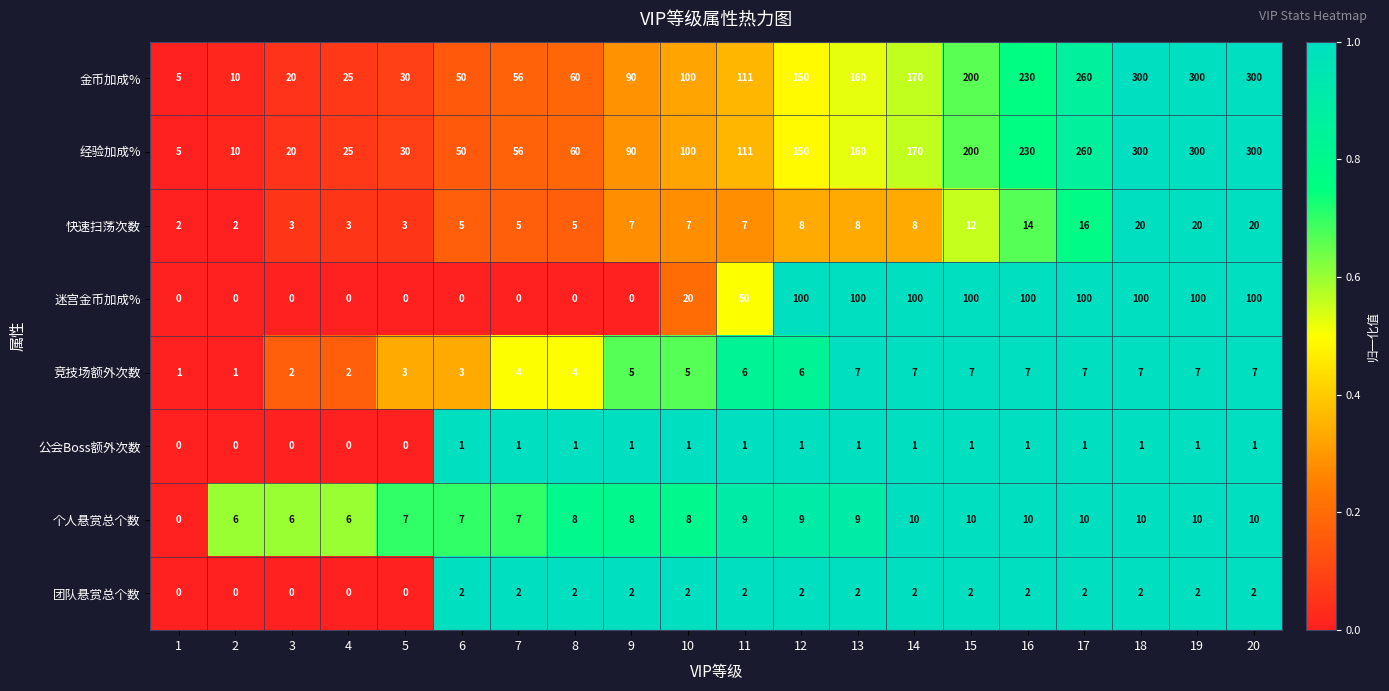

What is the total value across all series at 4?

61